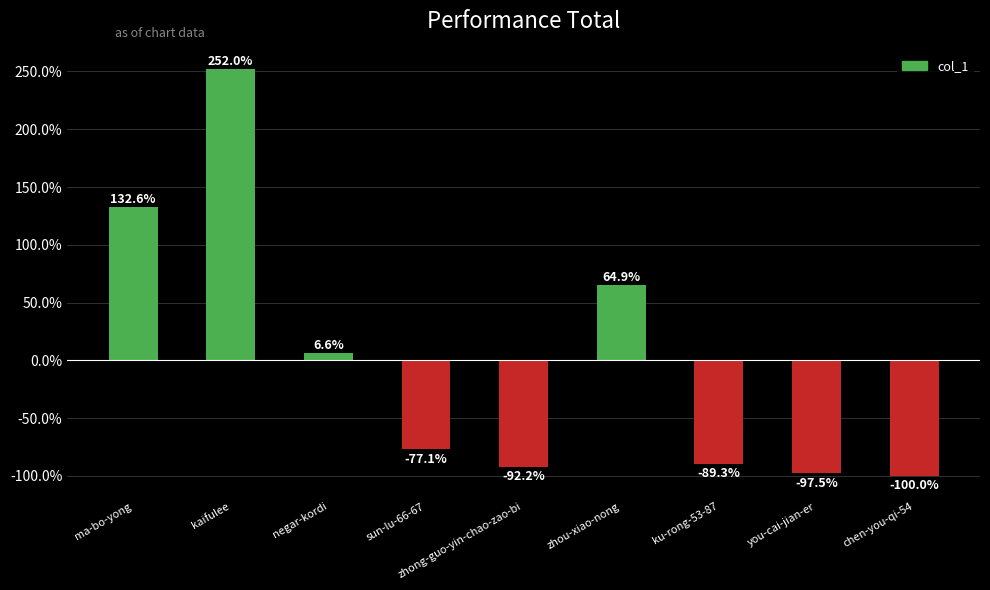

Which has a higher value, ma-bo-yong or you-cai-jian-er?

ma-bo-yong